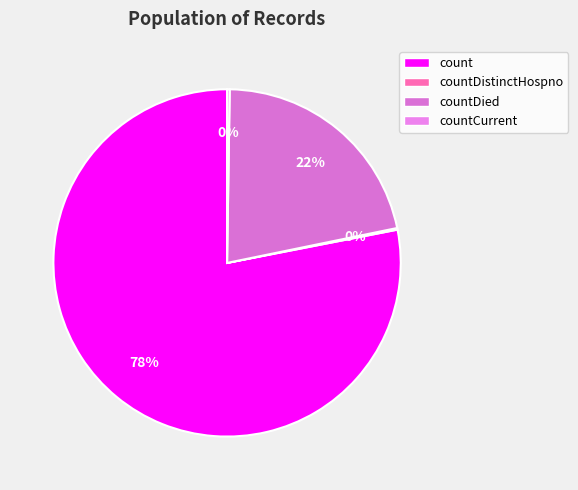

Which category has the biggest portion of the pie?

count